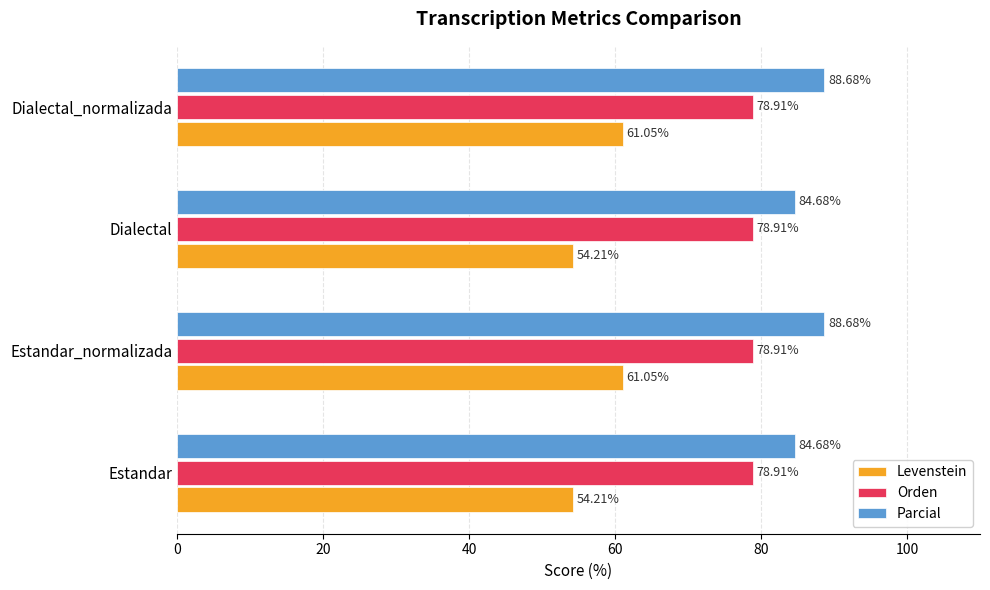

What is the sum of all Levenstein values?

230.5